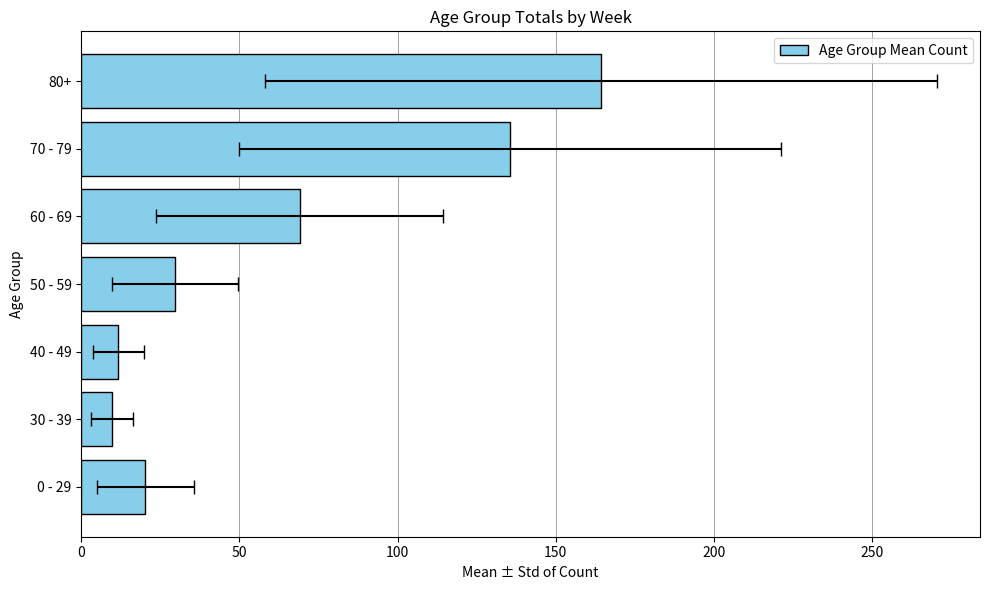

What is the difference between the values at 50 - 59 and 30 - 39?

19.9